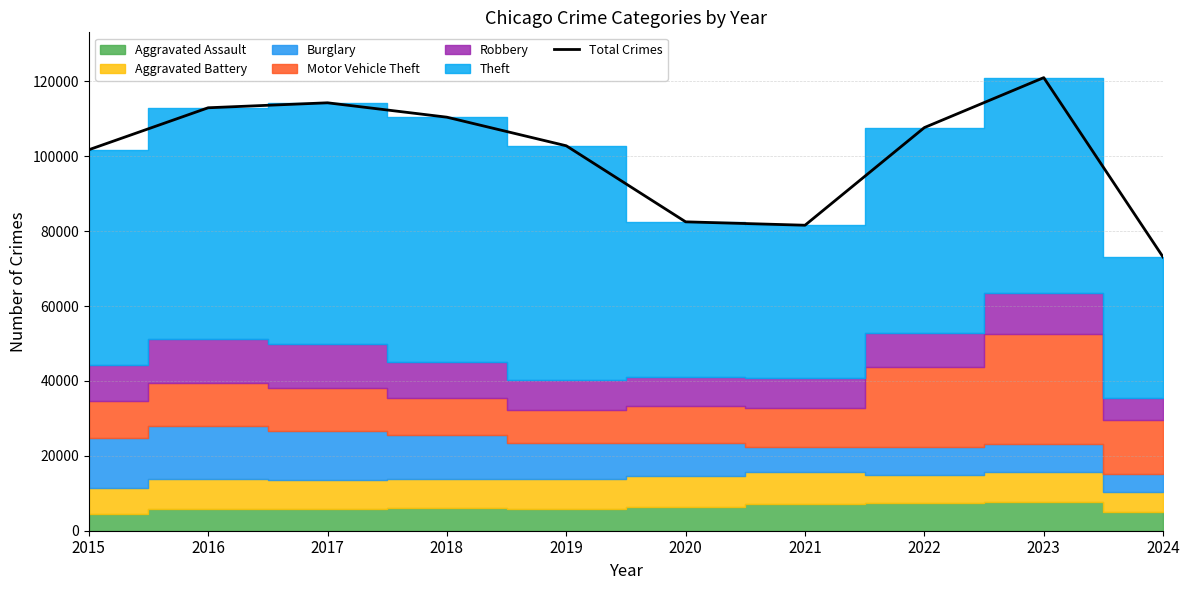

Reading right to left, what are all the values shown in this chart?

2024=73066	2023=121003	2022=107669	2021=81587	2020=82495	2019=102804	2018=110440	2017=114285	2016=112956	2015=101740